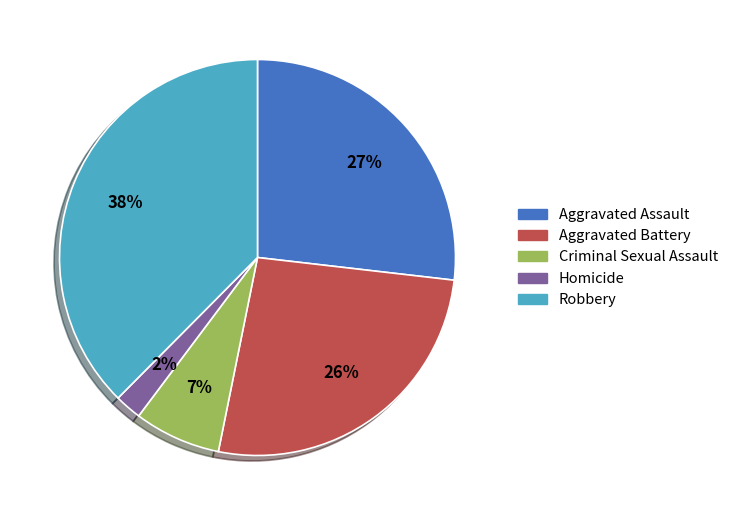

How many segments does this pie chart have?

5